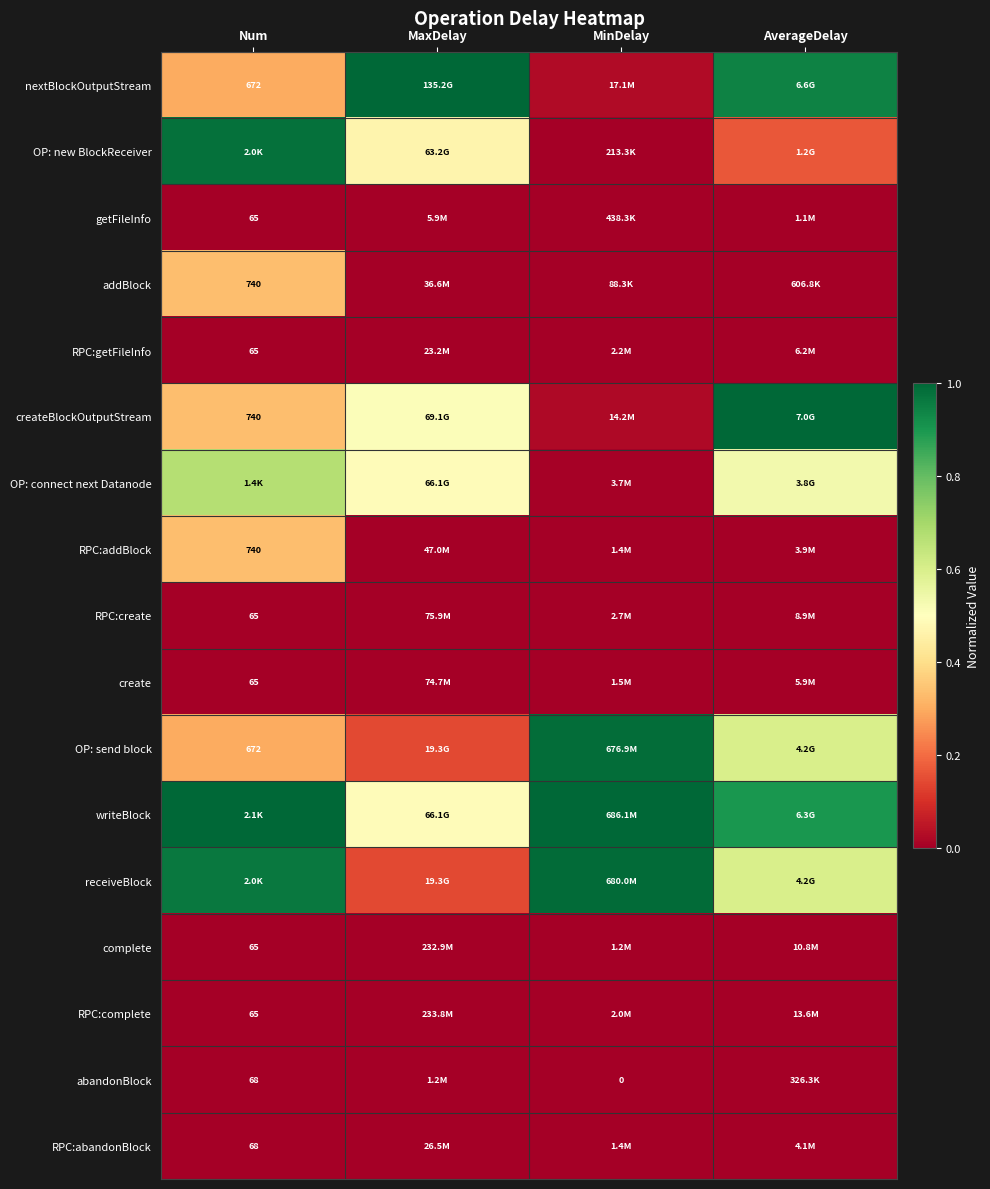

How many categories are shown in the chart?

4